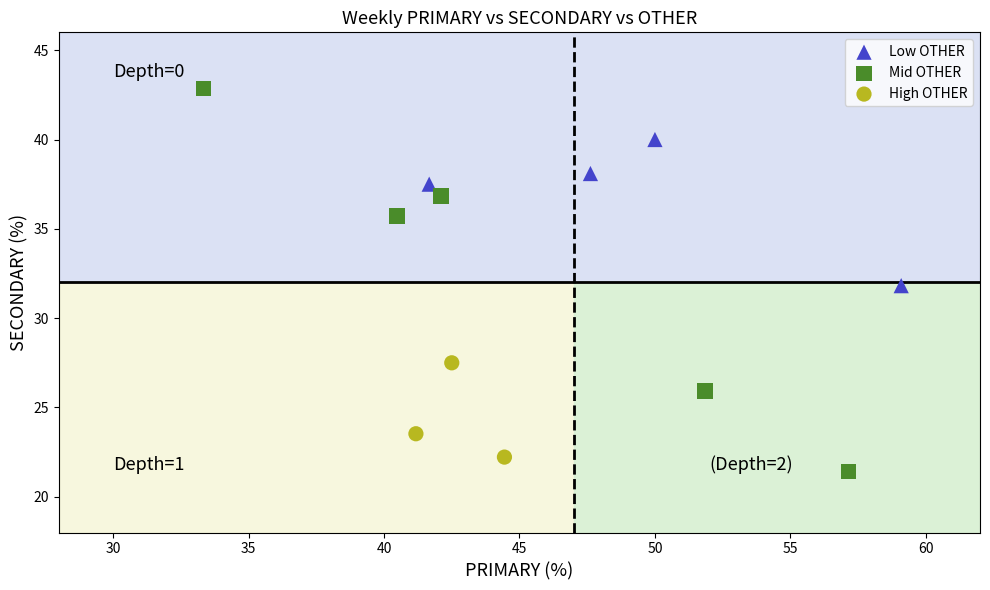

Which series has the largest Y range (max minus min)?

Mid OTHER